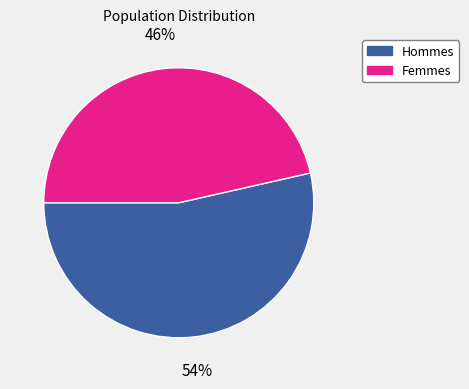

To the nearest percent, what is the average slice percentage?

50%